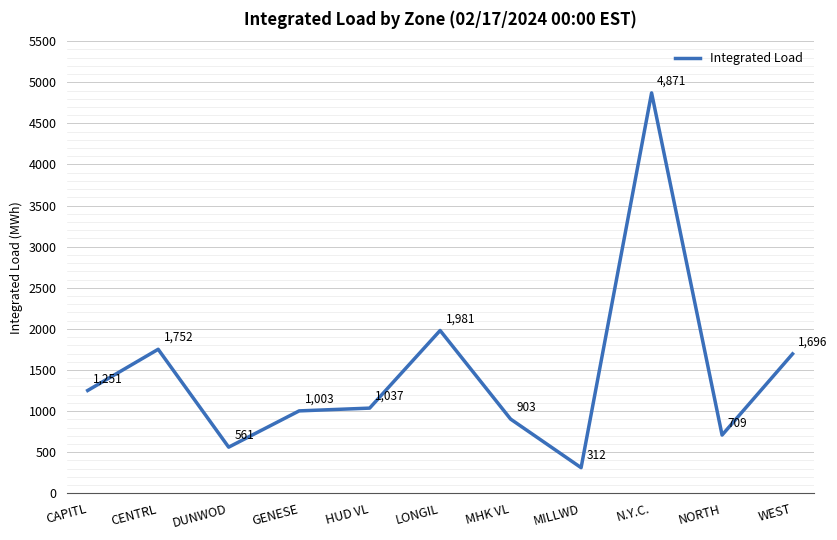

Does the chart have visible grid lines?

Yes